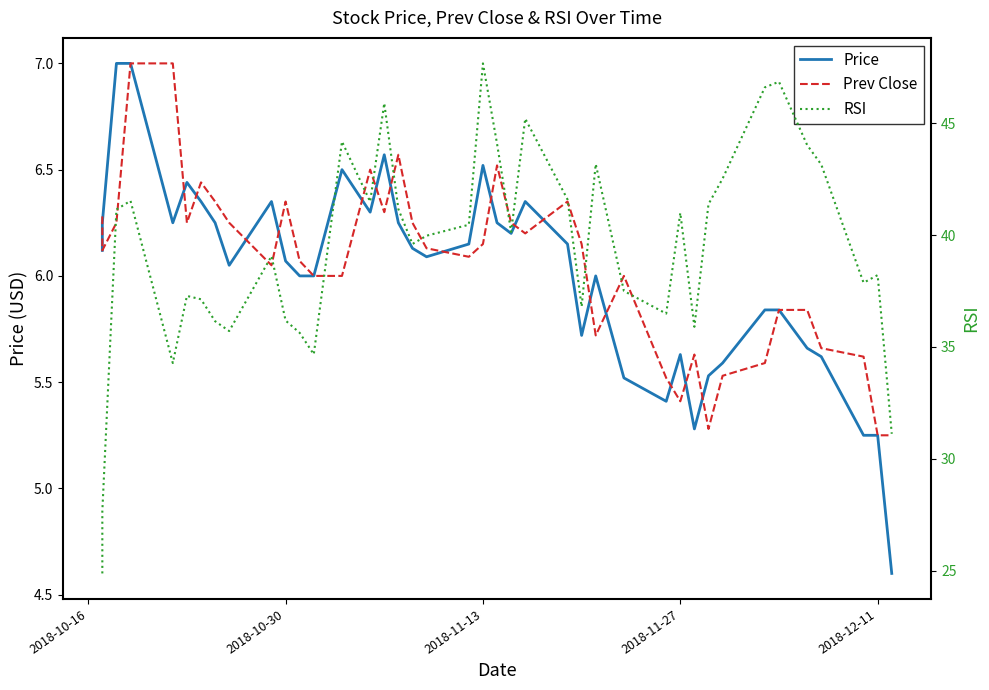

Does the chart have visible grid lines?

No